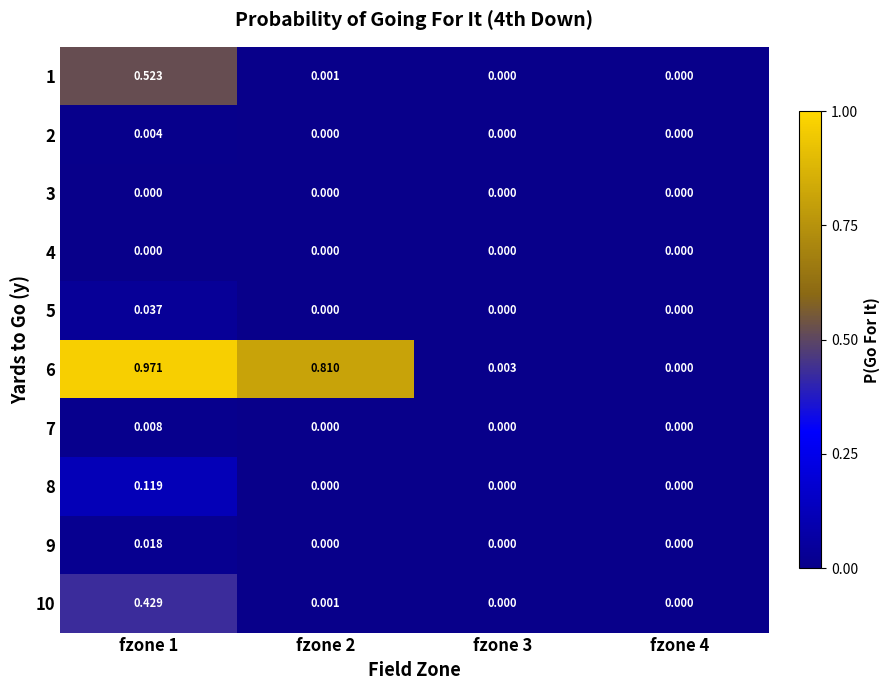

Which series has the widest spread of values?

6